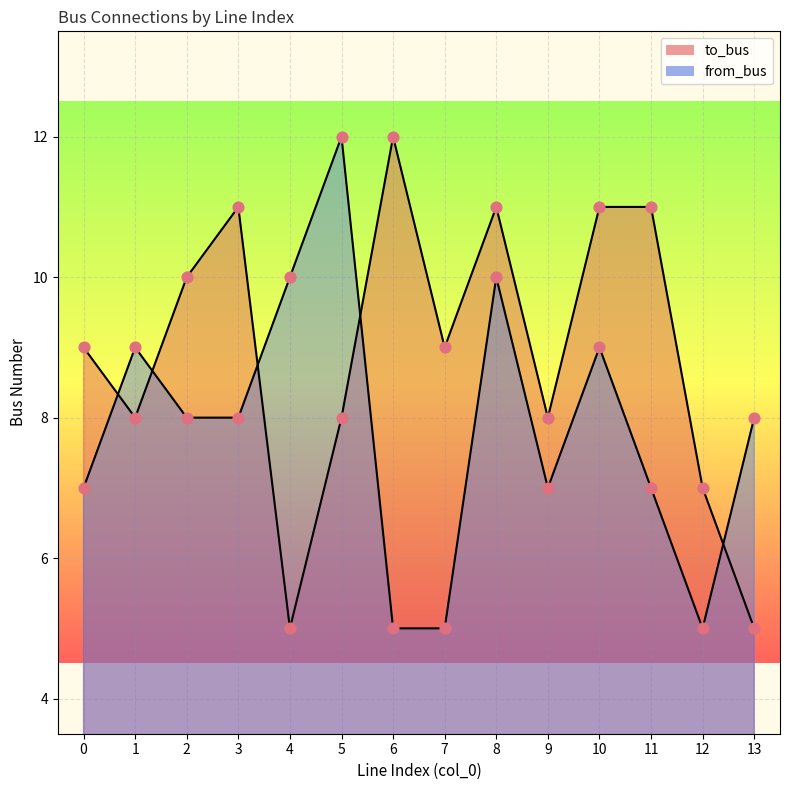

At which category is the sum across all series the highest?

8